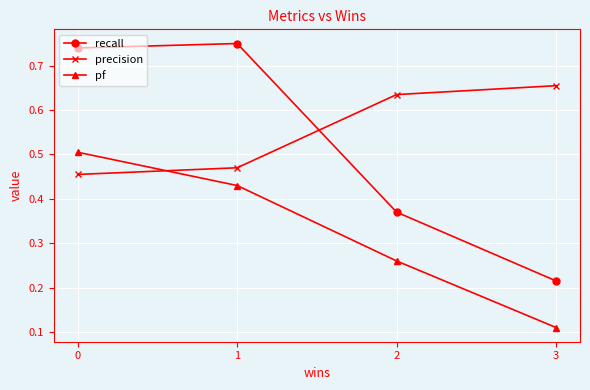

What are all the series names shown in the legend?

recall, precision, pf